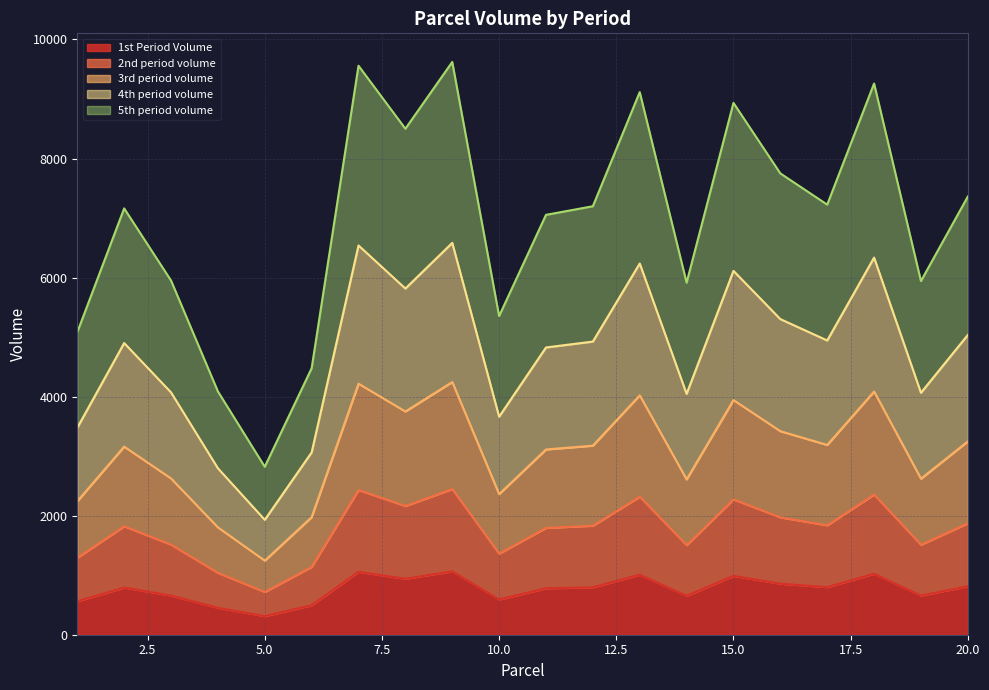

What is the average value of the 5th period volume series?

6918.4